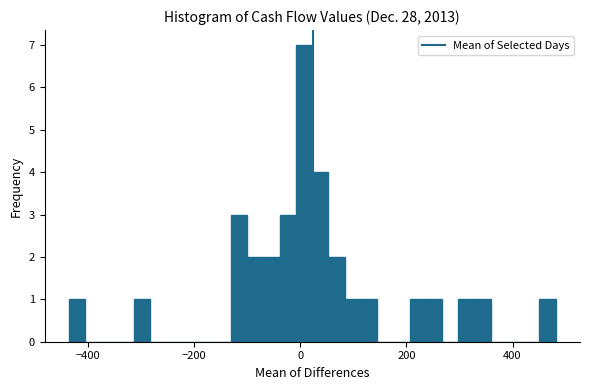

Read against the x-axis, roughly where is the centre of the tallest bar?

0